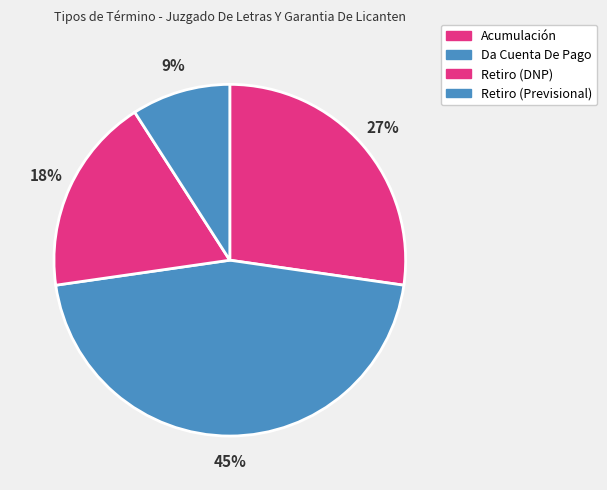

Is there any slice that represents more than half of the pie?

No